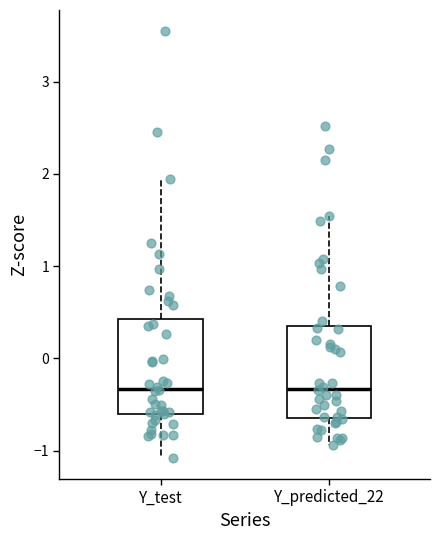

Reading left to right, transcribe this box plot: for each box, give where its median line is, the range the box spans, and where its two whiskers end, as read against the y-axis. The values are not printed on the chart, so give them approximately, as read against the axis.

Y_test: median -0.3, box -0.6 to 0.4, whiskers -1.1 to 1.9
Y_predicted_22: median -0.3, box -0.6 to 0.3, whiskers -0.9 to 1.5